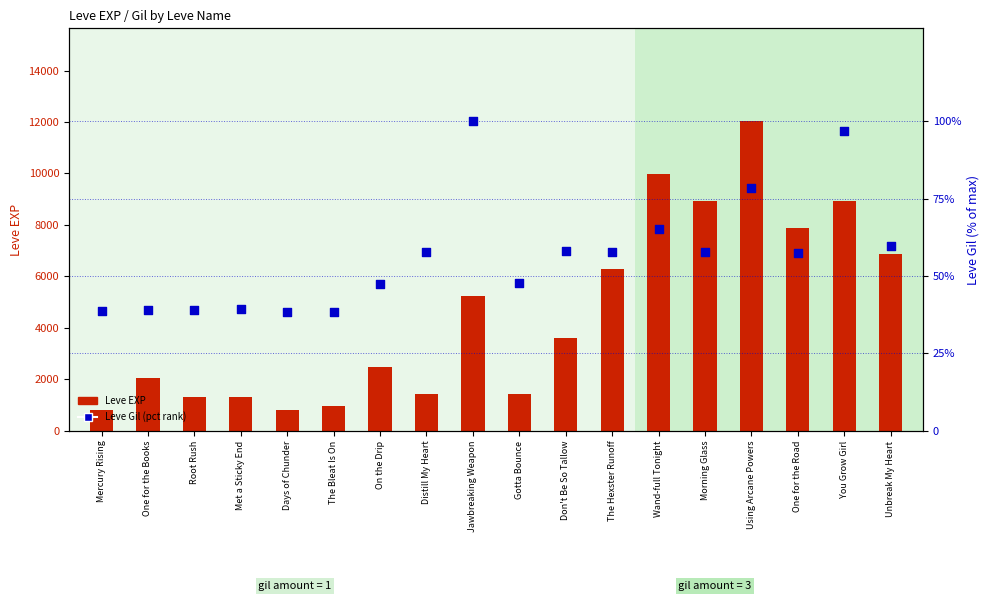

What is the total value across all series at Gotta Bounce?

1467.8